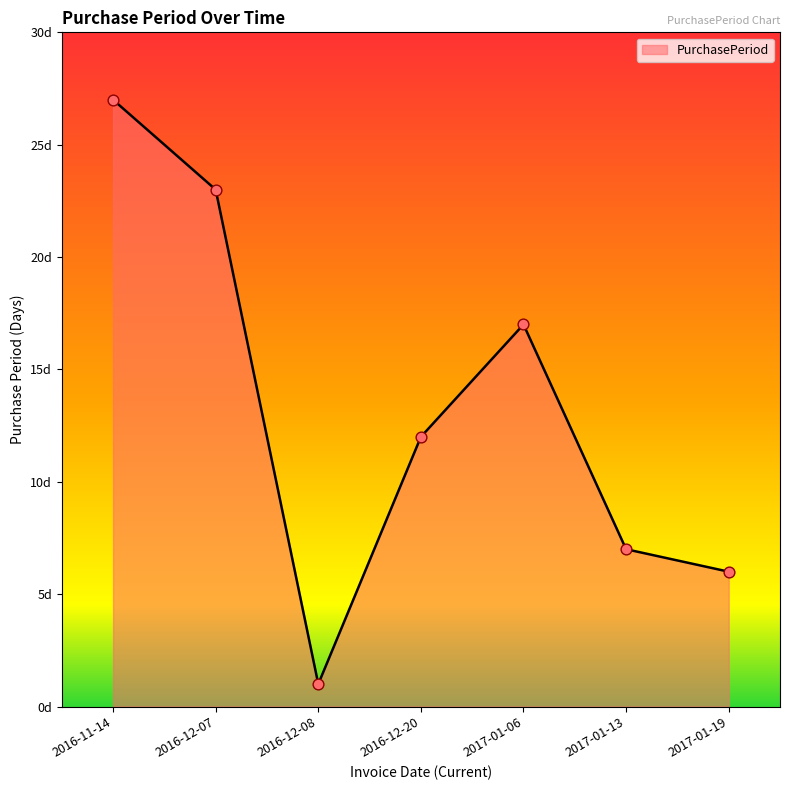

What is the change in value from 2016-12-20 to 2017-01-19?

-6